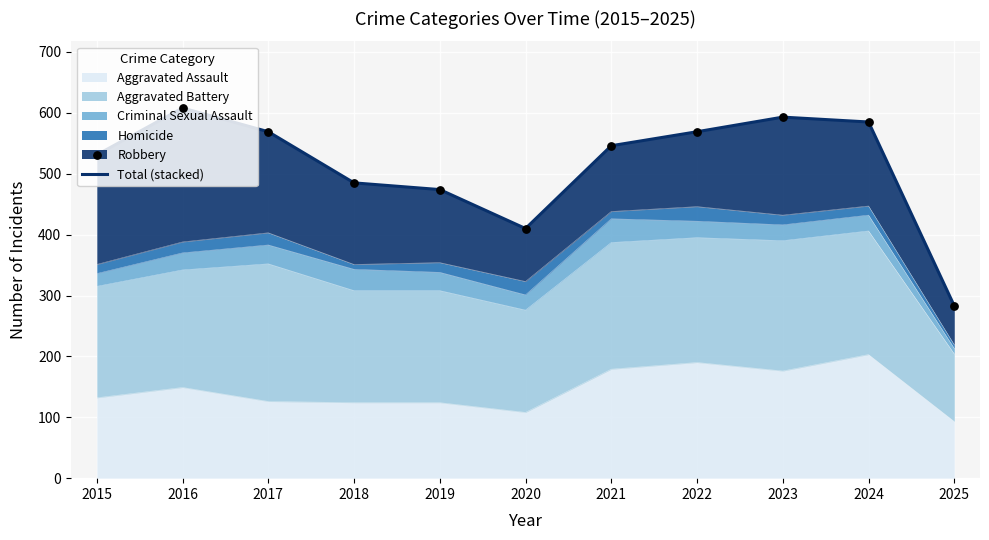

What is the change in value from 2016 to 2019?

-134